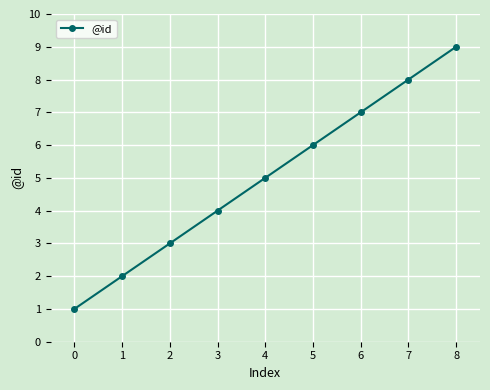

How many categories are shown in the chart?

9